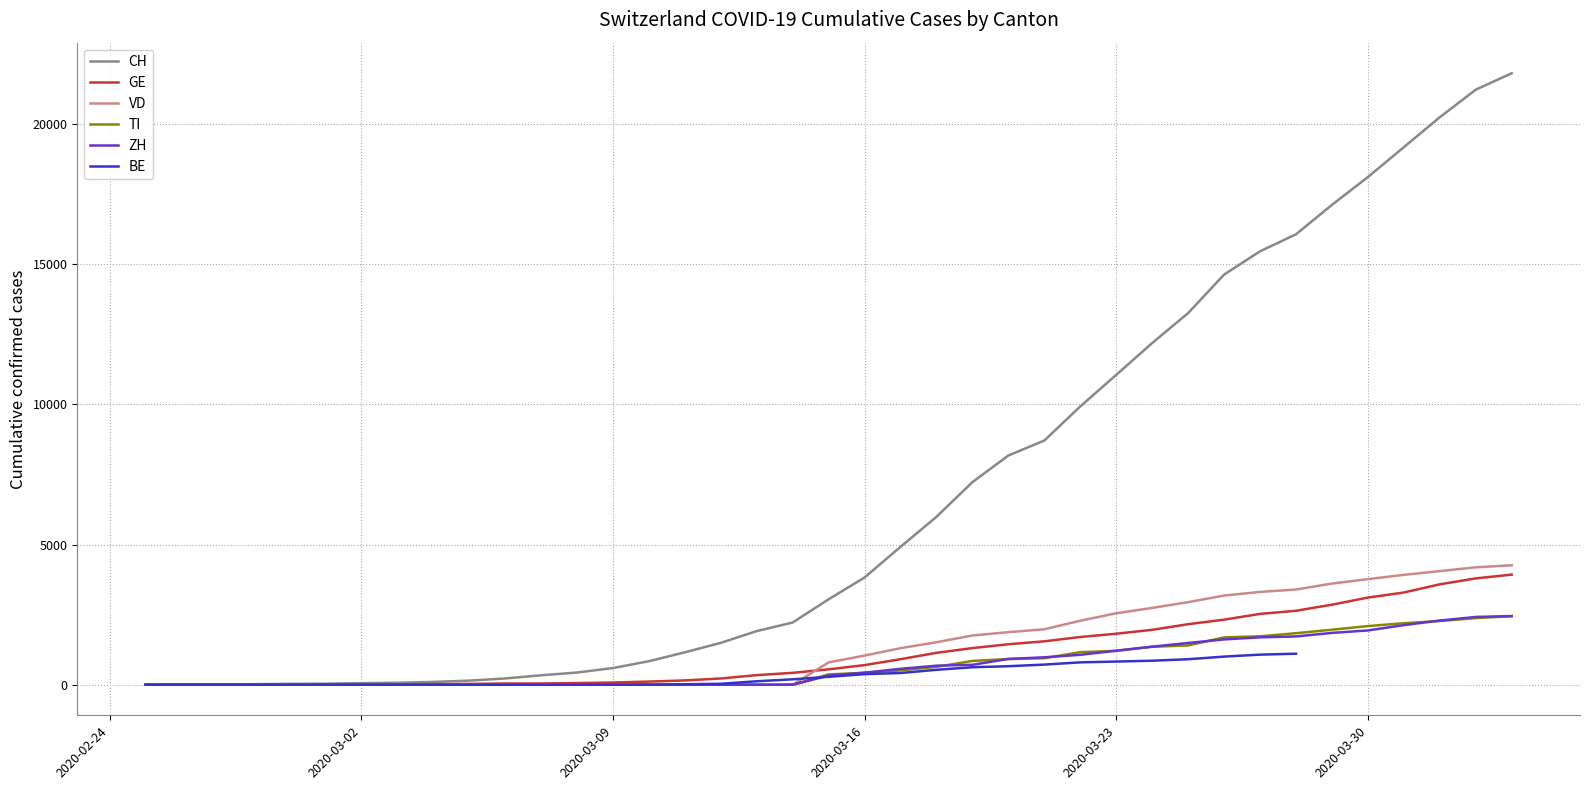

What is the value of the CH point at the 24th from the left?

7225.0